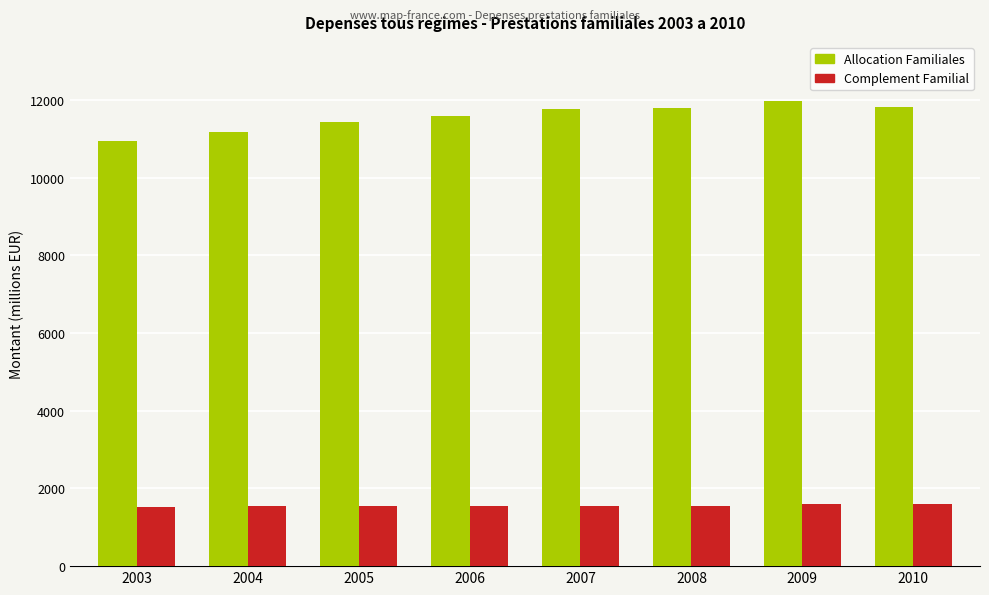

What is the spread (max minus min) of values at 2006?

10026.3